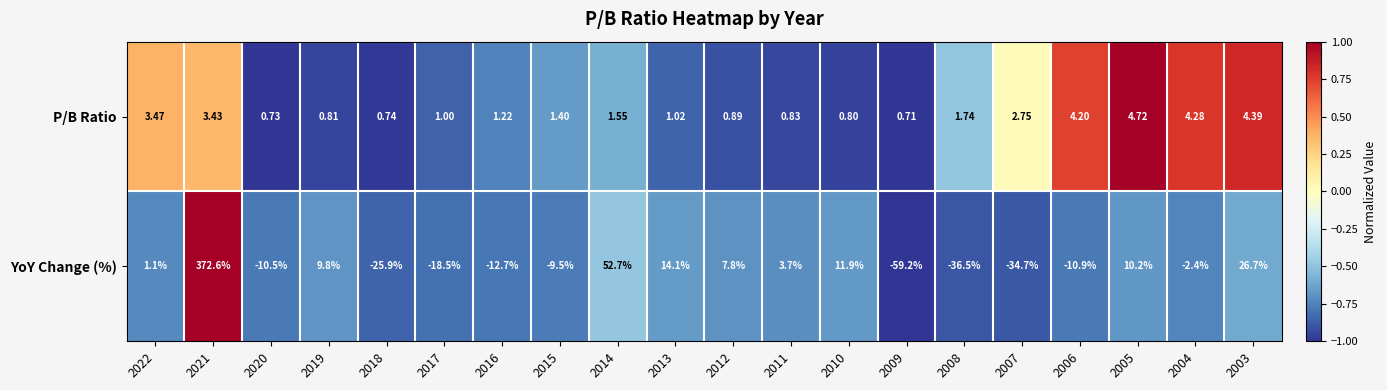

Rank the series by their average value, from highest to lowest.

YoY Change (%), P/B Ratio